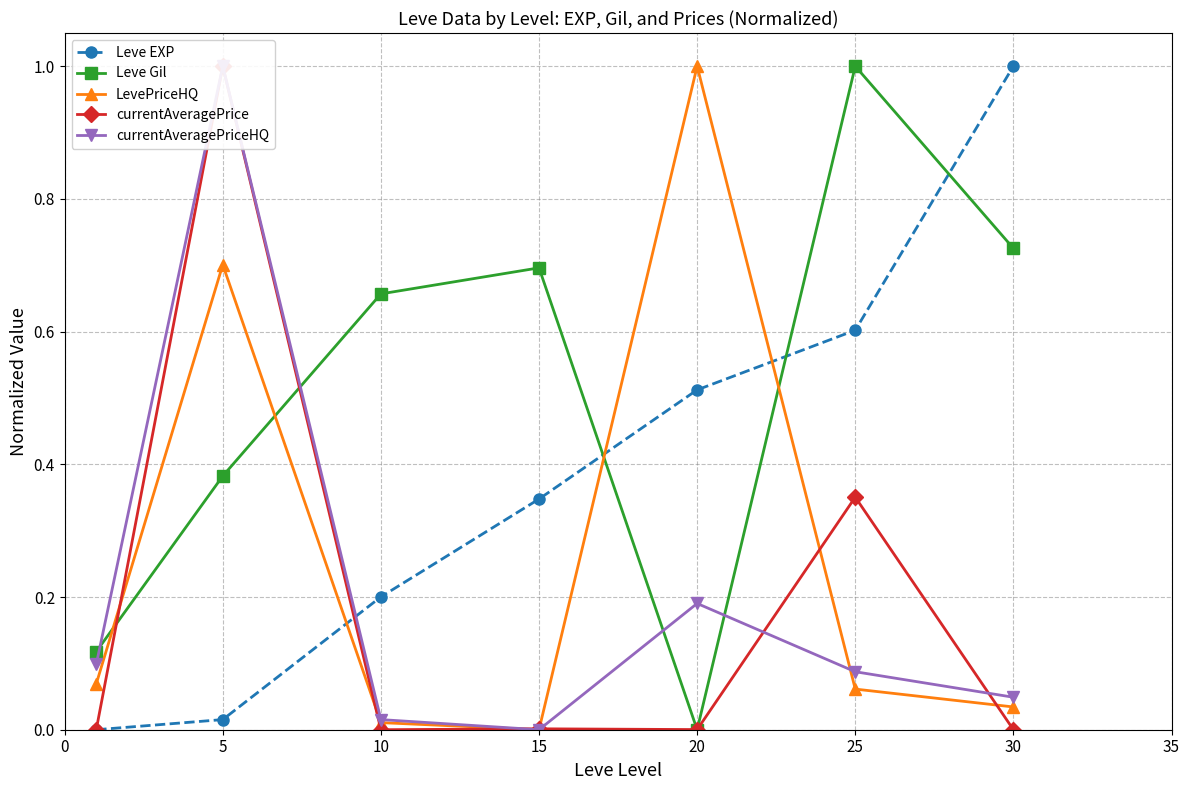

Which has a higher value, 5 or 25?

25